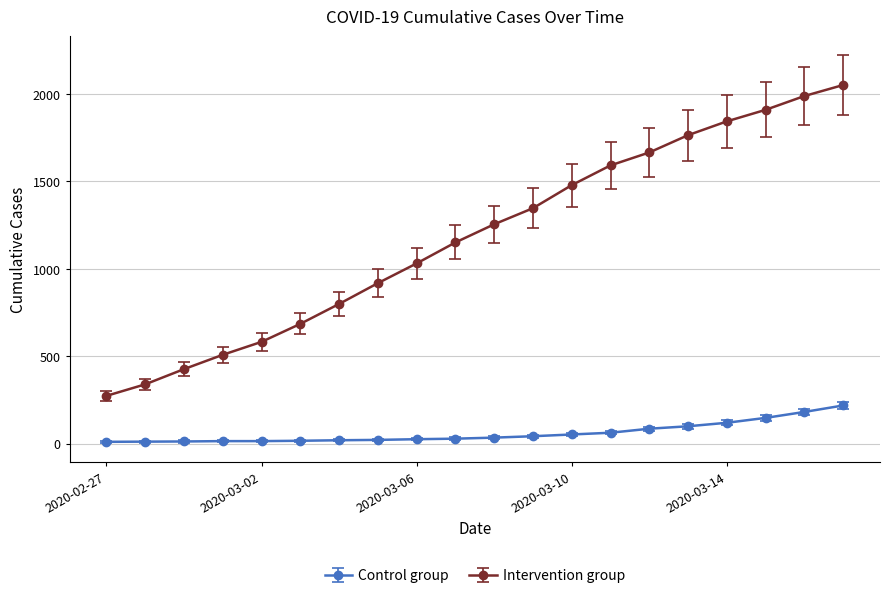

What is the average value of the Intervention group series?

1181